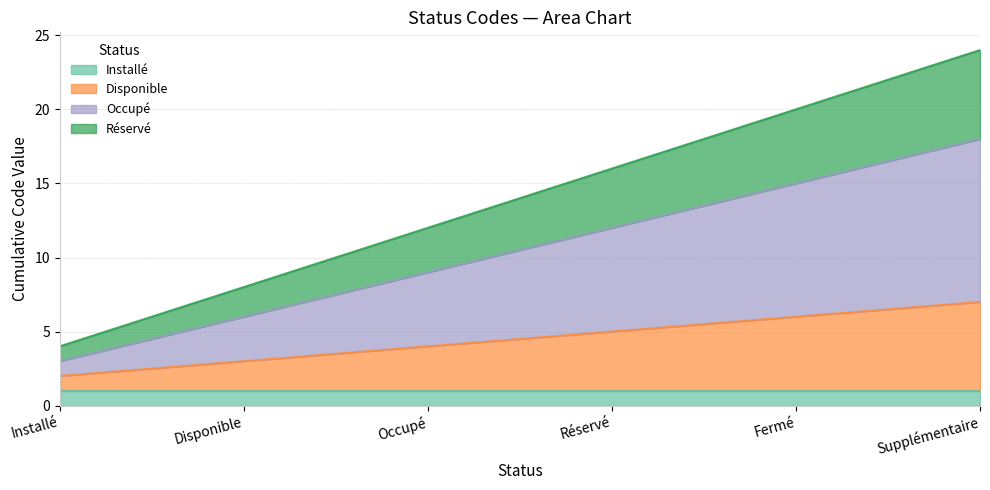

True or false: Occupé has a value of 14 at Occupé.

False